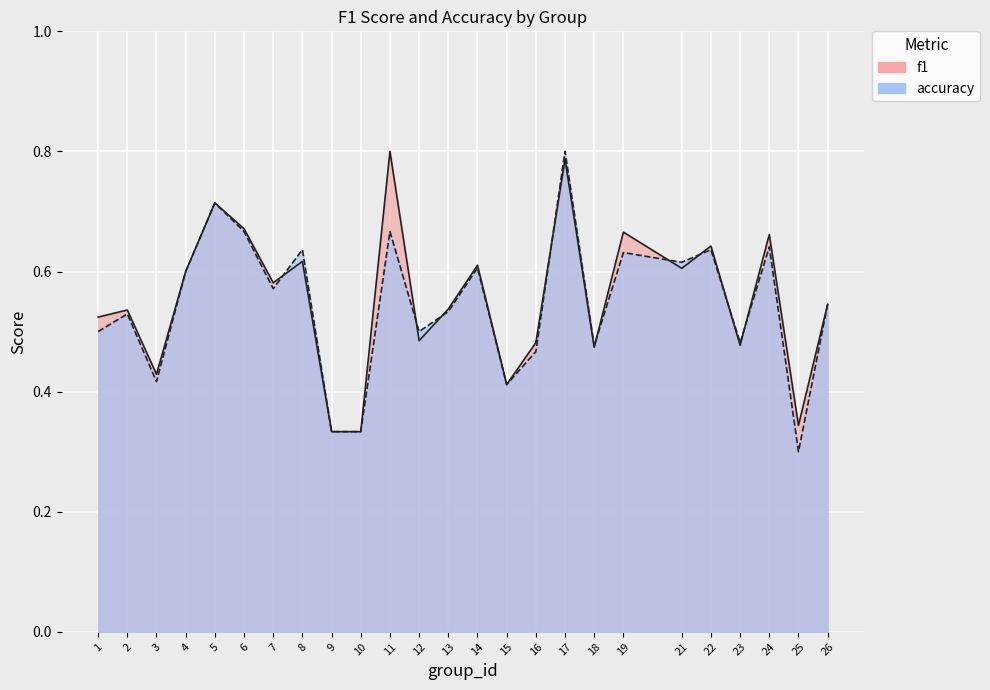

In f1, how many points are lower than both neighbors (excluding endpoints)?

8